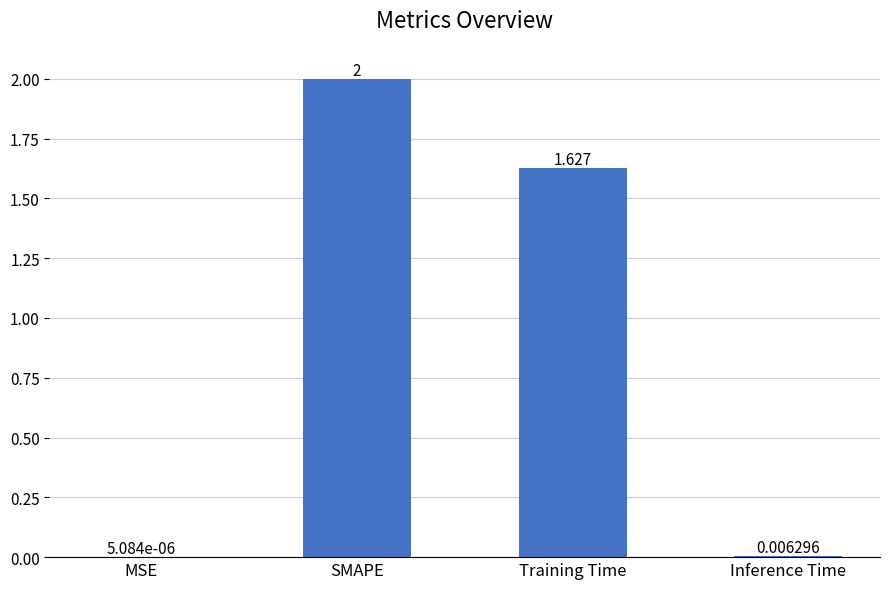

Are the bars grouped side by side (vs. stacked)?

No